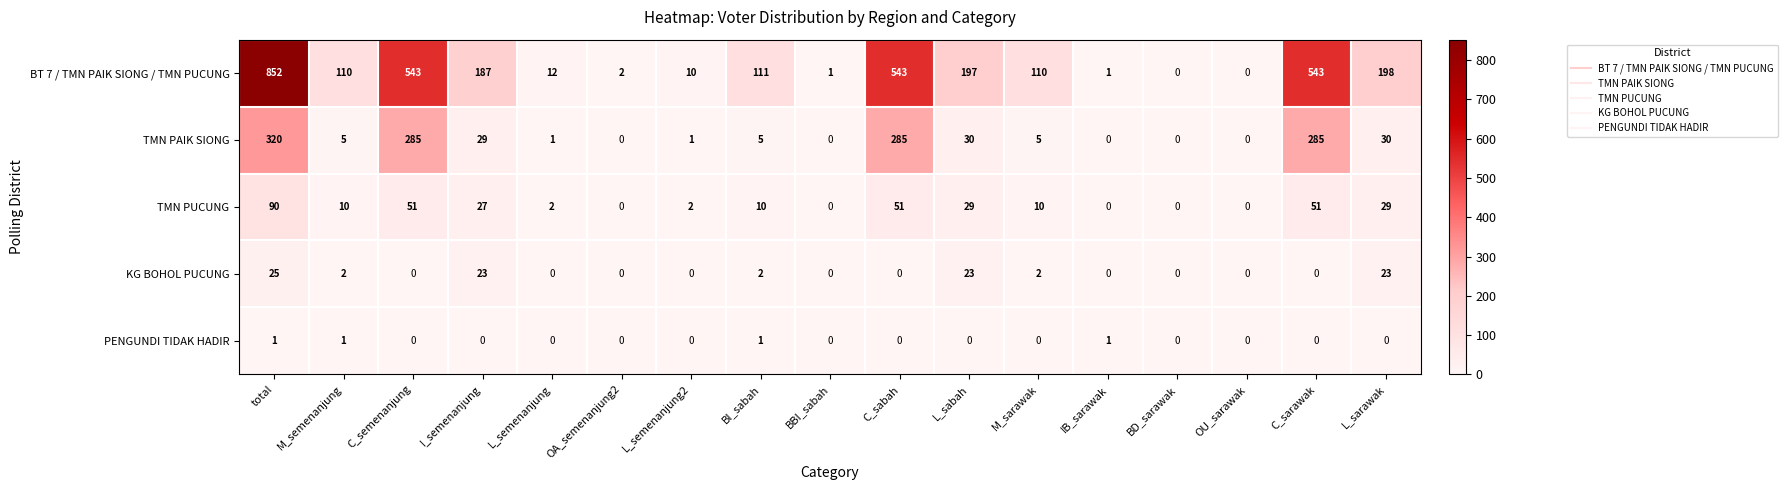

Count the number of data series in this chart.

5